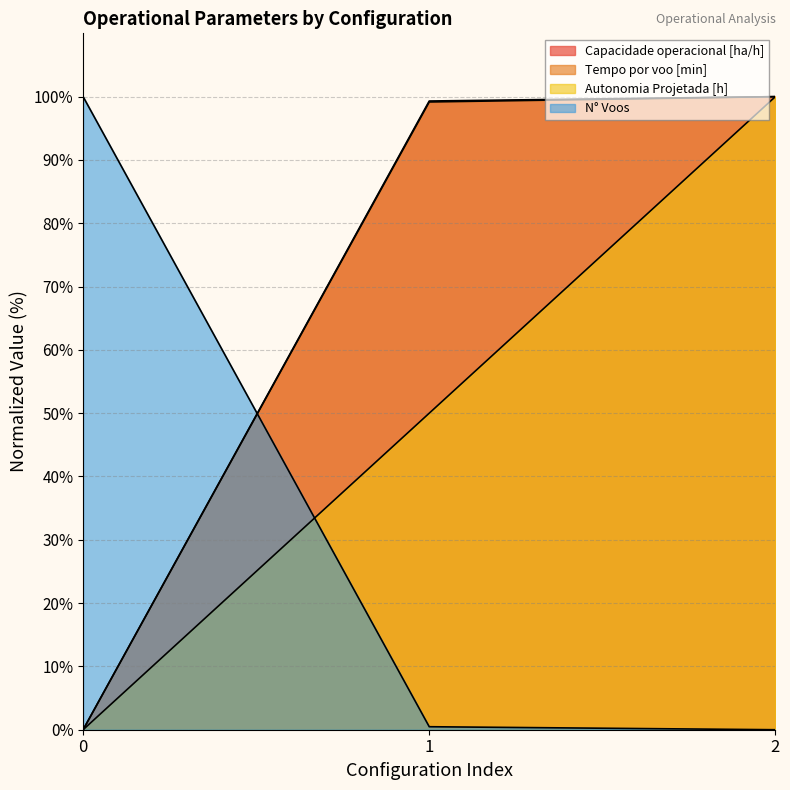

At how many categories does at least one series exceed 49?

3